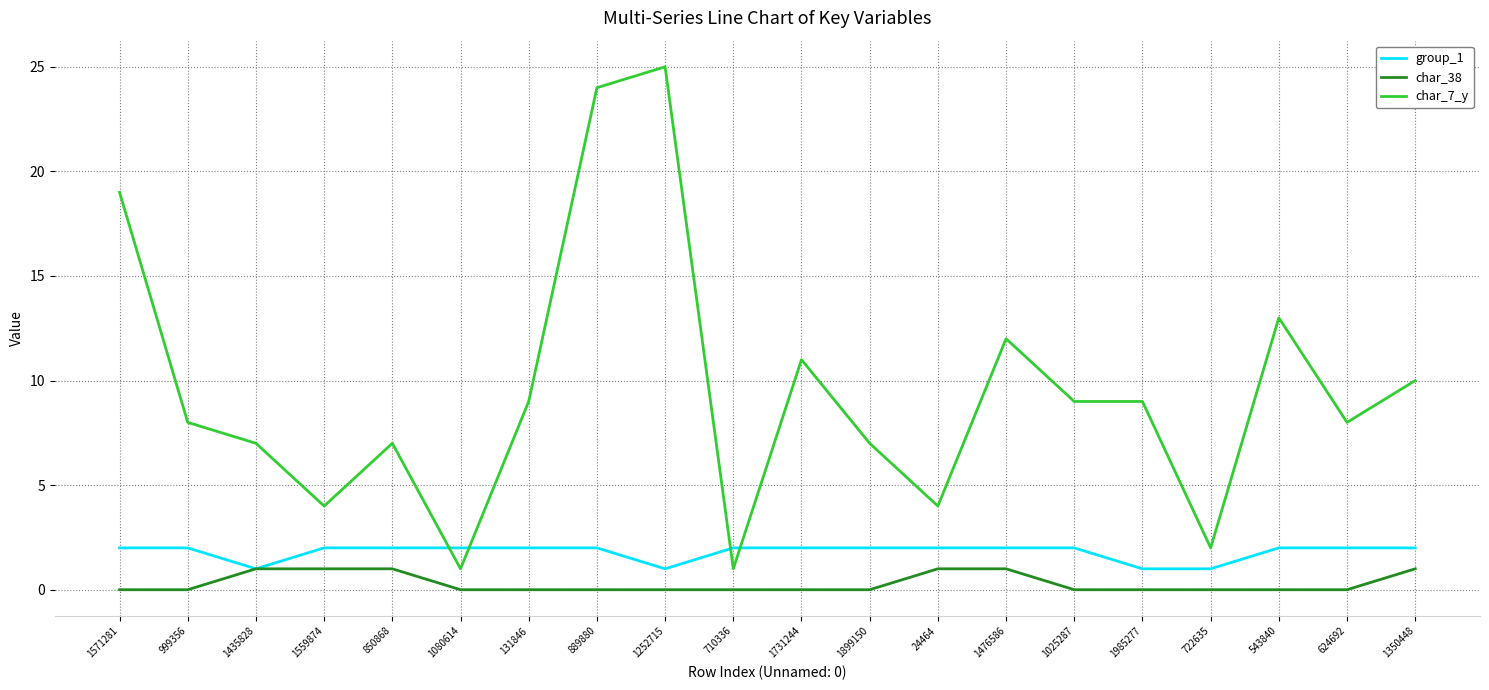

True or false: char_7_y and char_38 intersect in this chart.

False